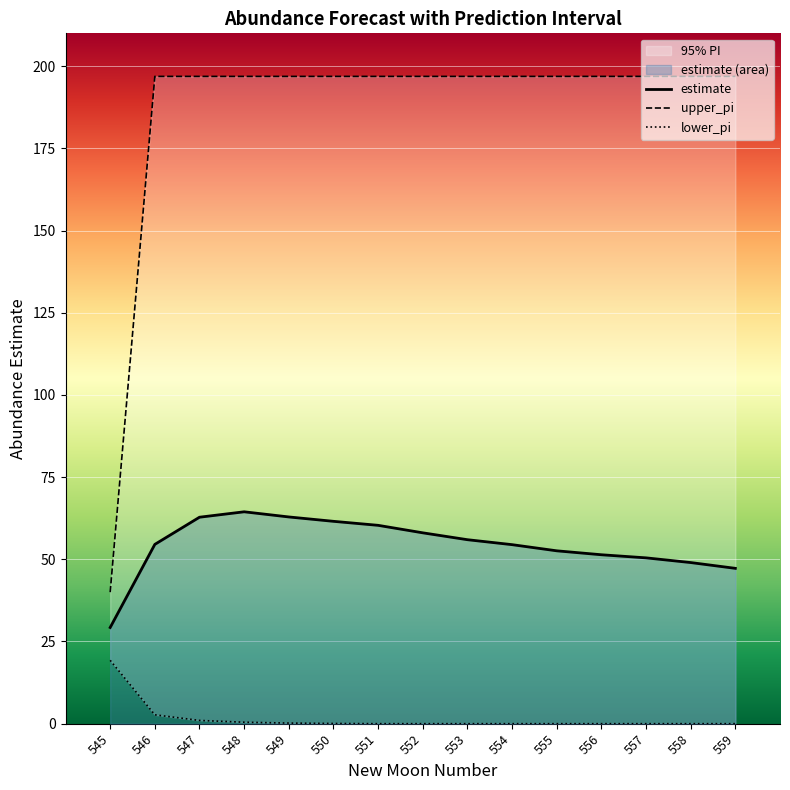

What is the maximum value shown in the chart?

196.9